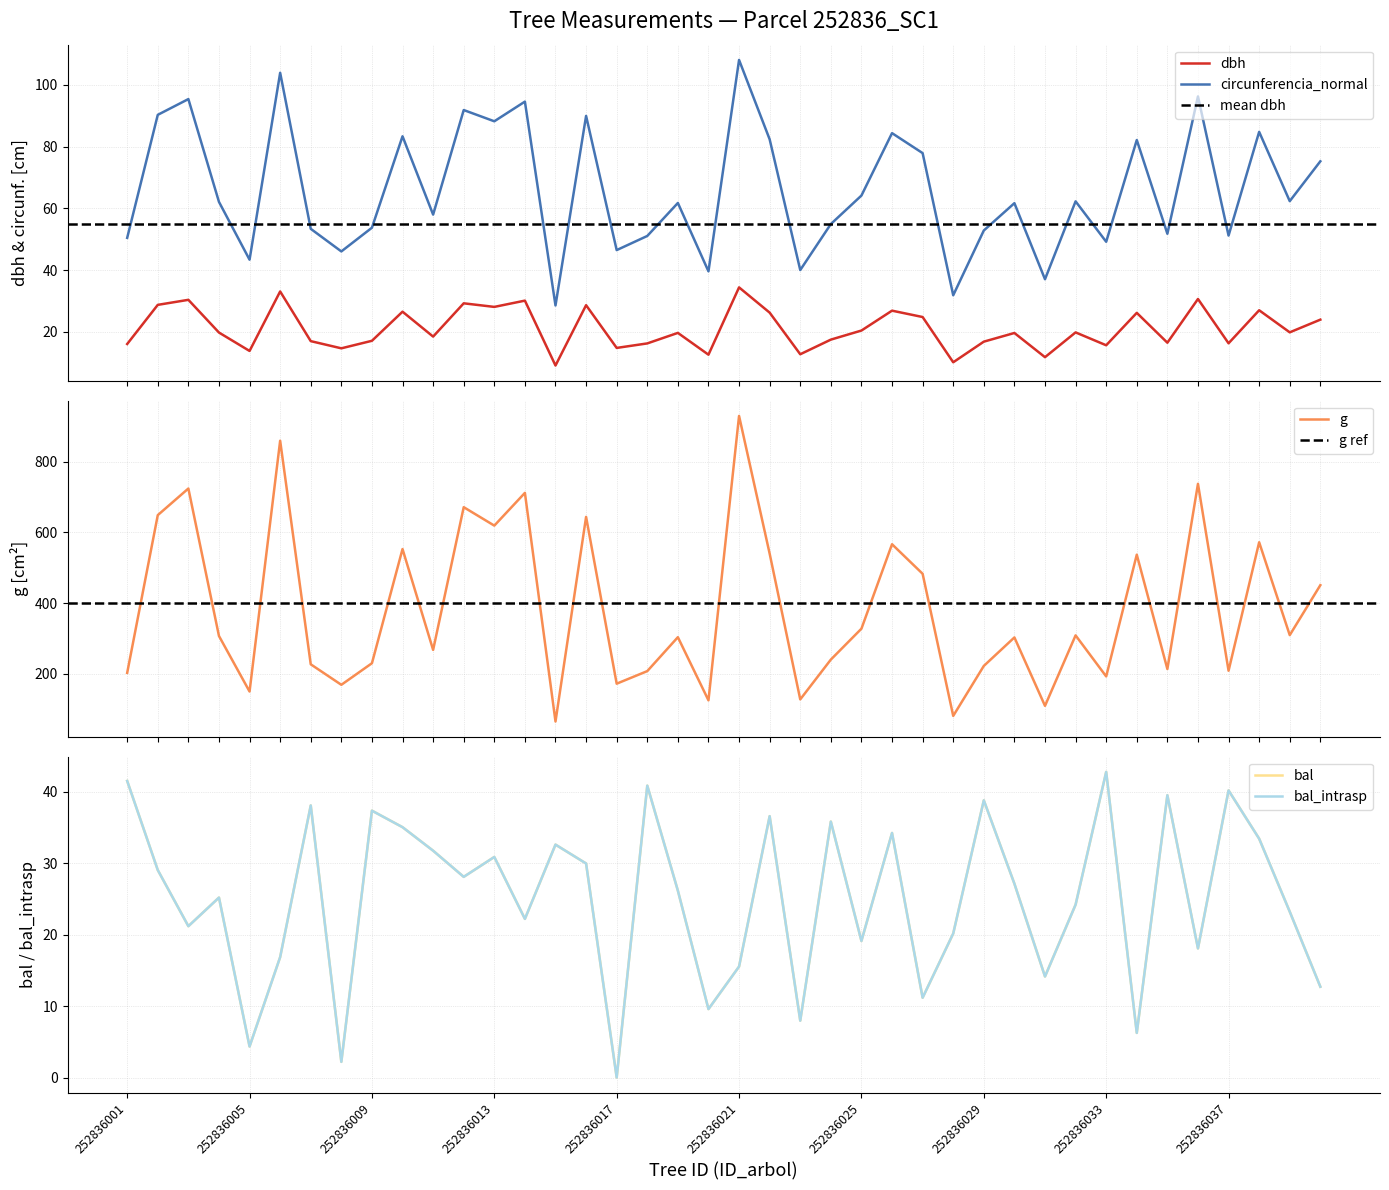

What is the total value across all series at 252836024?

384.1